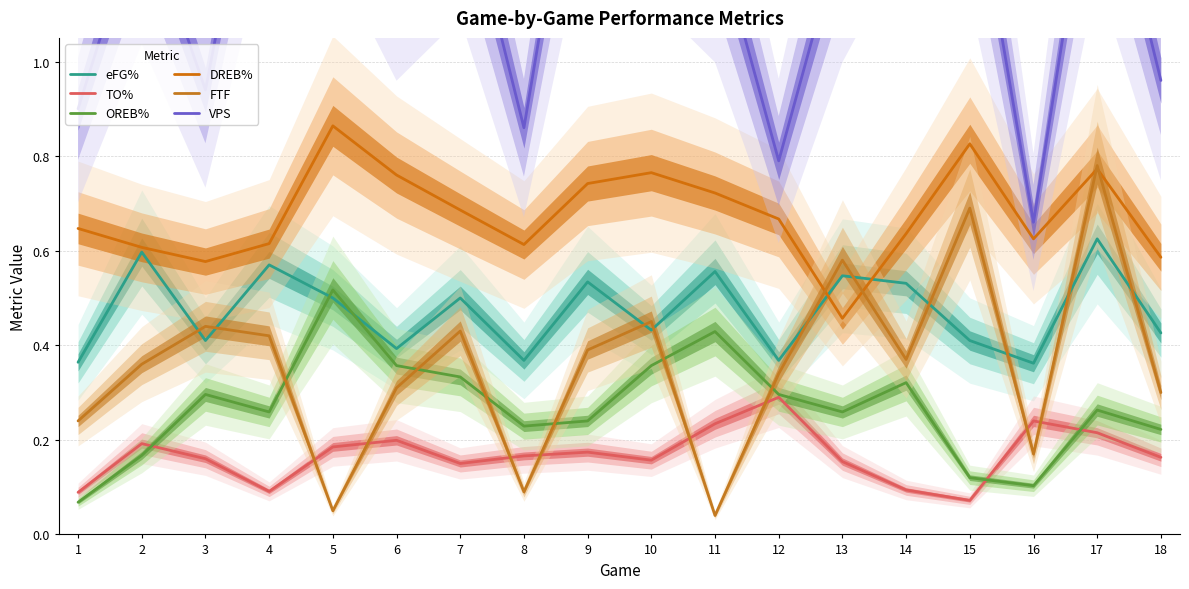

What is the difference between the maximum and minimum values in the eFG% series?

0.3